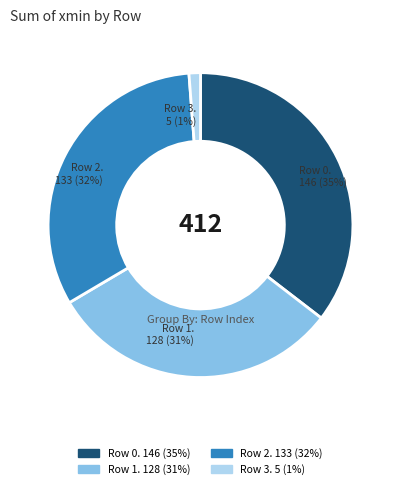

To the nearest percent, what is the difference between the largest and smallest slice percentages?

34%